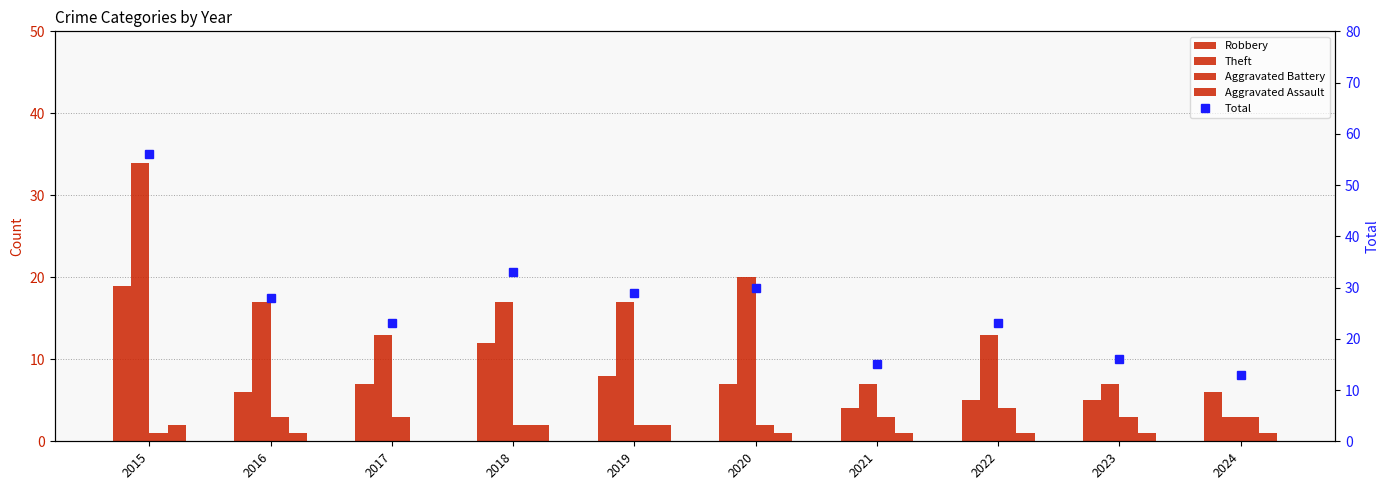

Reading right to left, what are all the values shown in this chart?

Robbery: 6	5	5	4	7	8	12	7	6	19
Theft: 3	7	13	7	20	17	17	13	17	34
Aggravated Battery: 3	3	4	3	2	2	2	3	3	1
Aggravated Assault: 1	1	1	1	1	2	2	0	1	2
Total: 13	16	23	15	30	29	33	23	28	56